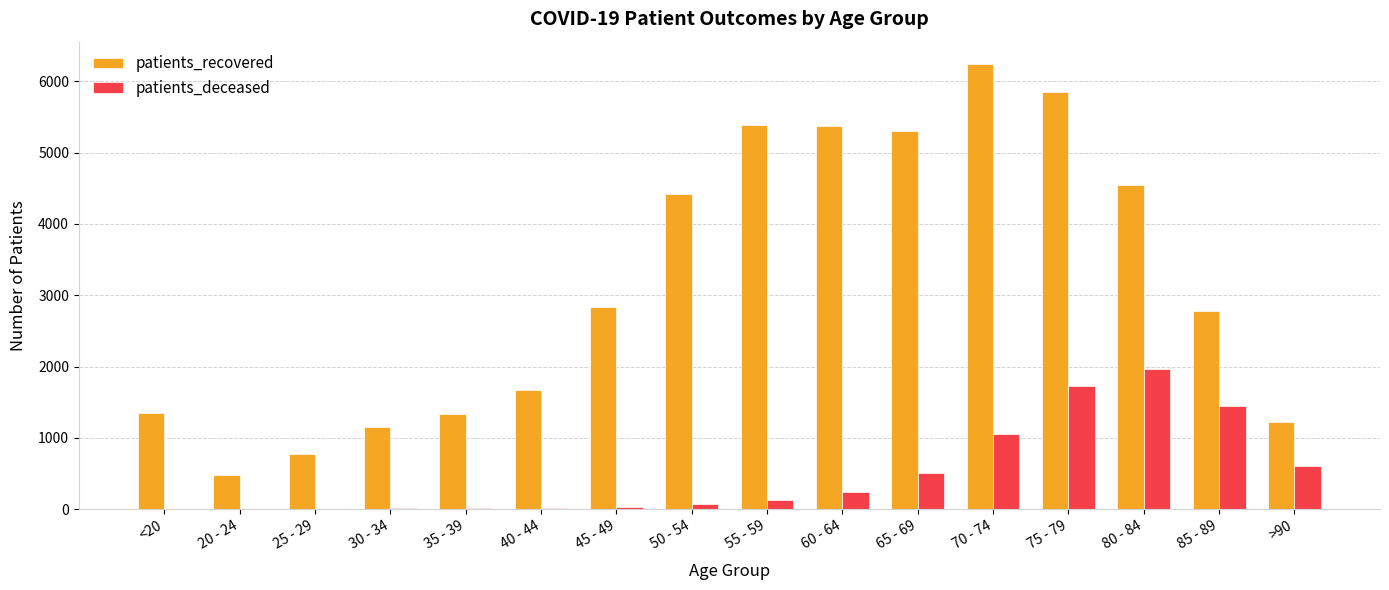

Which series has the widest spread of values?

patients_recovered